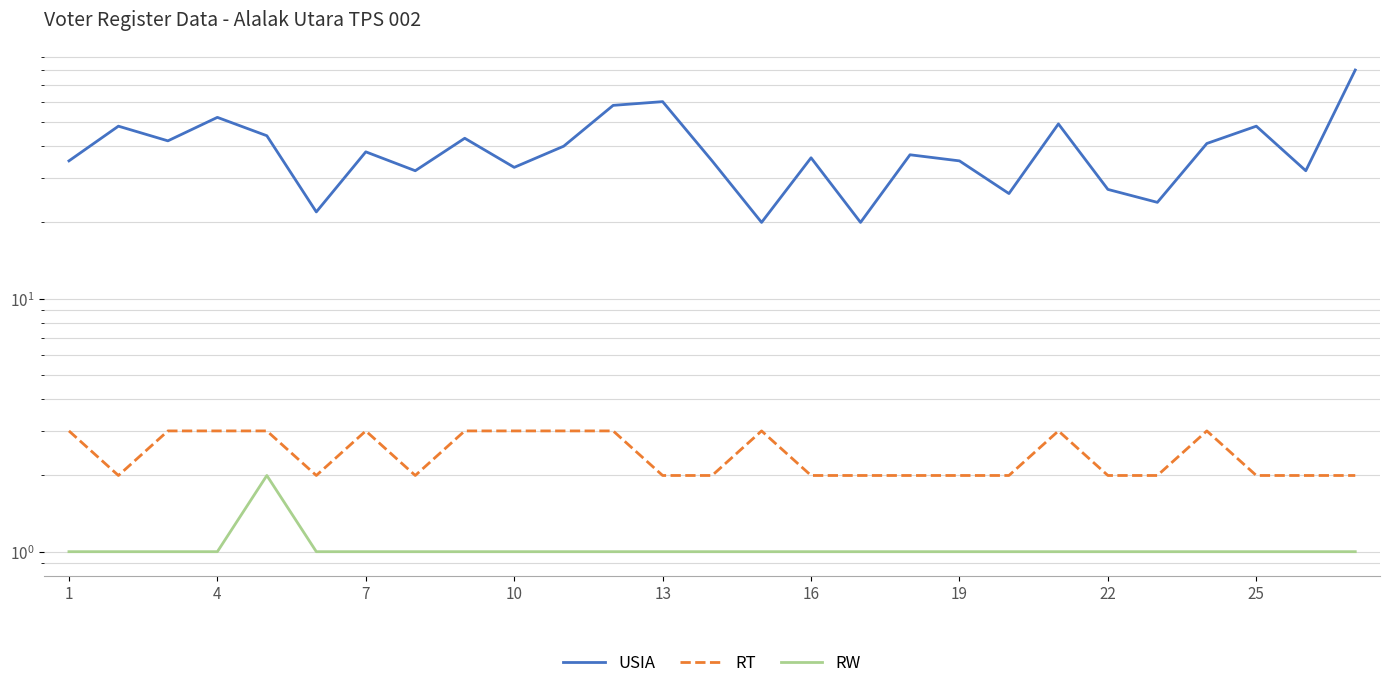

What is the total value across all series at 16?

25